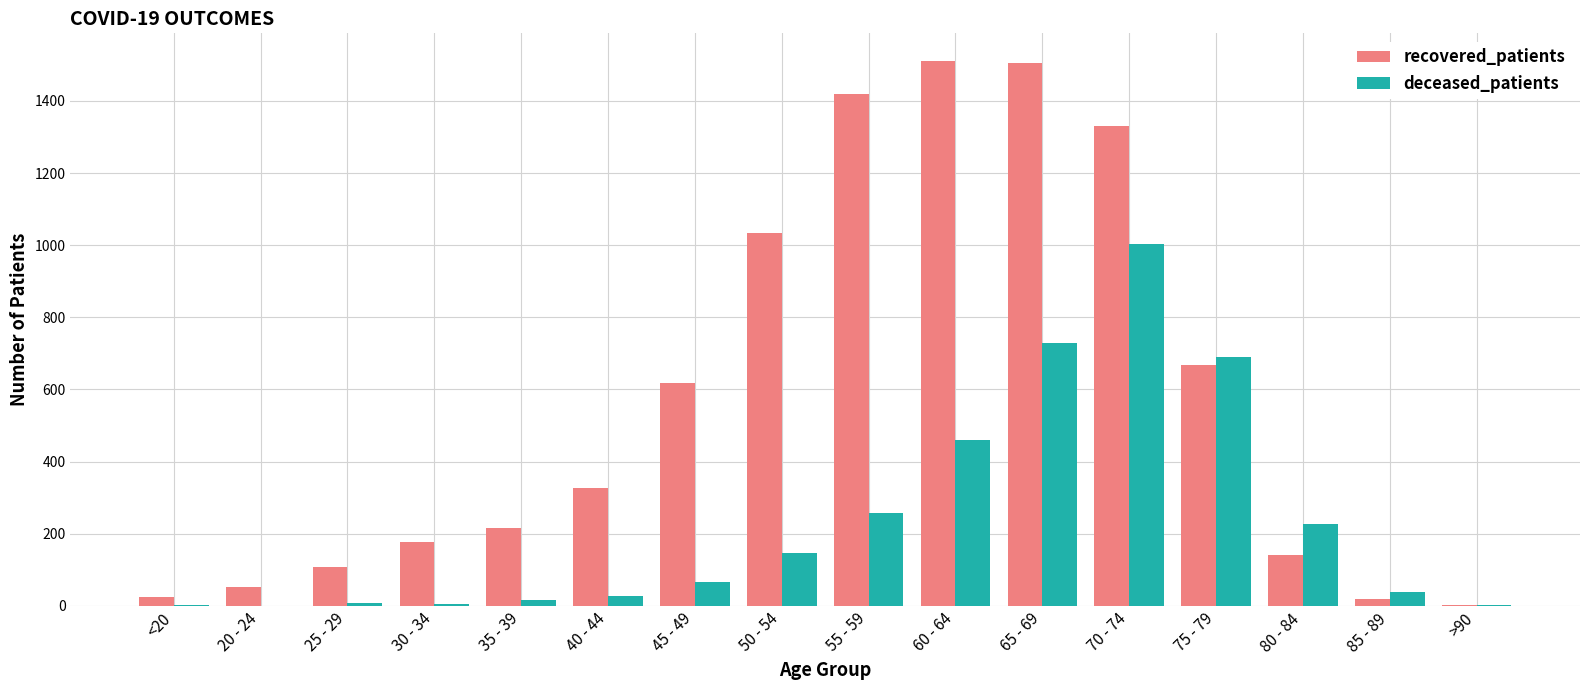

True or false: deceased_patients has a value of 691 at 75 - 79.

True